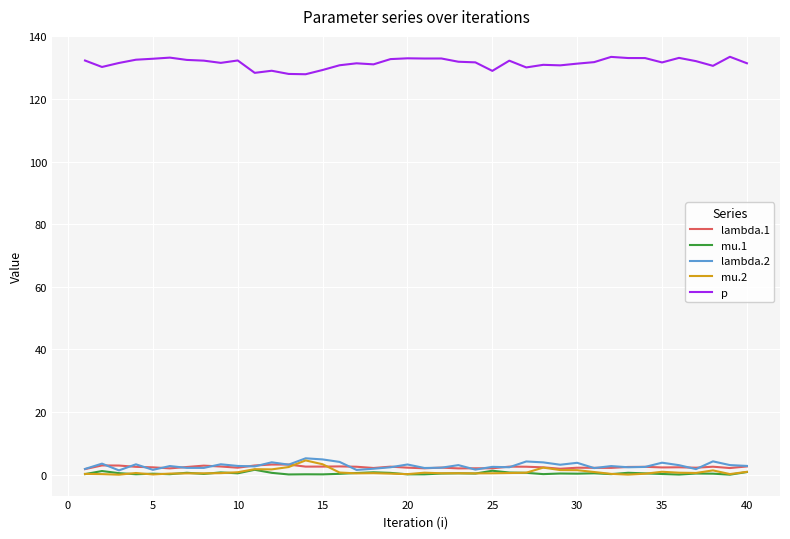

What is the greatest value displayed?

133.5